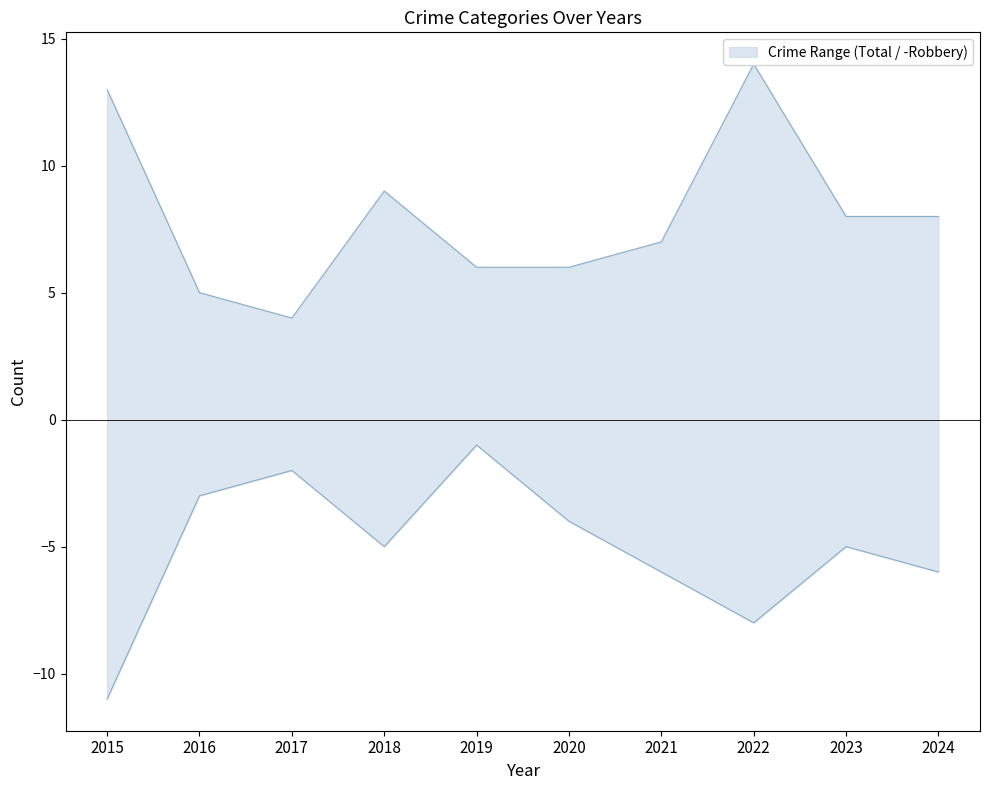

At how many categories does at least one series exceed -7?

10